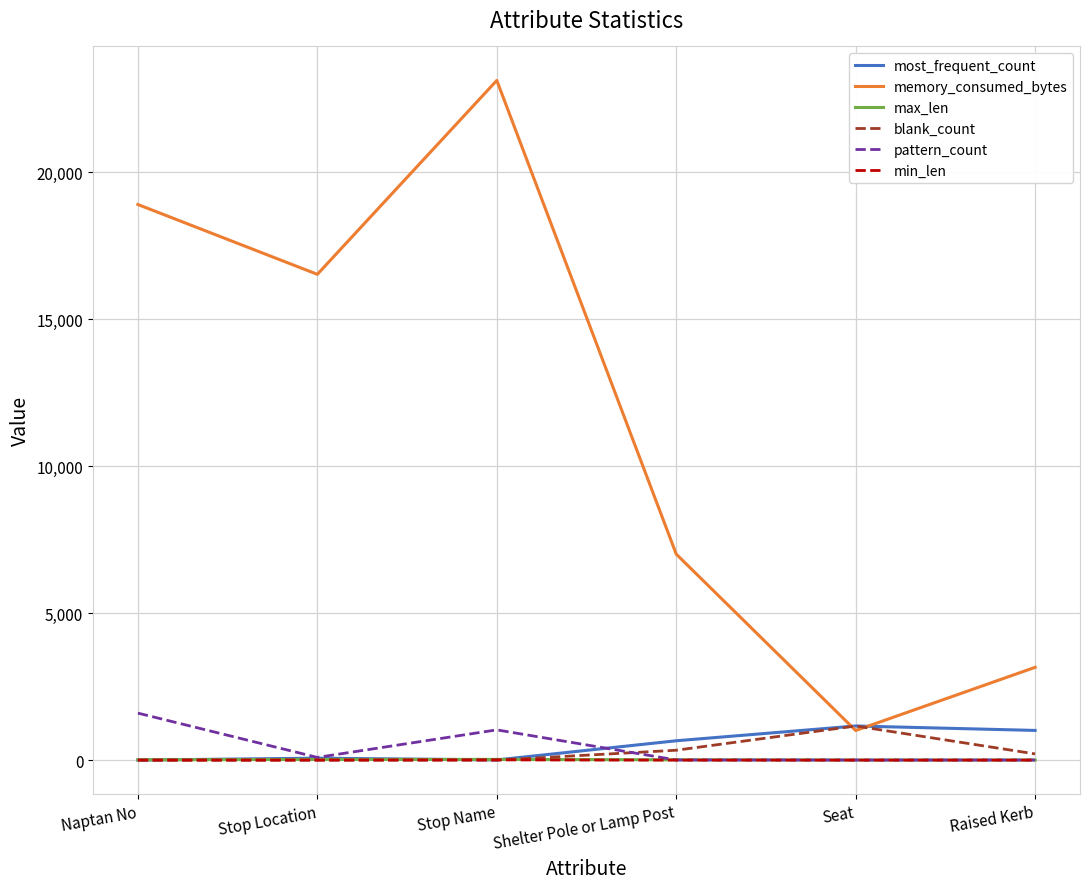

True or false: pattern_count and memory_consumed_bytes cross at least once.

False